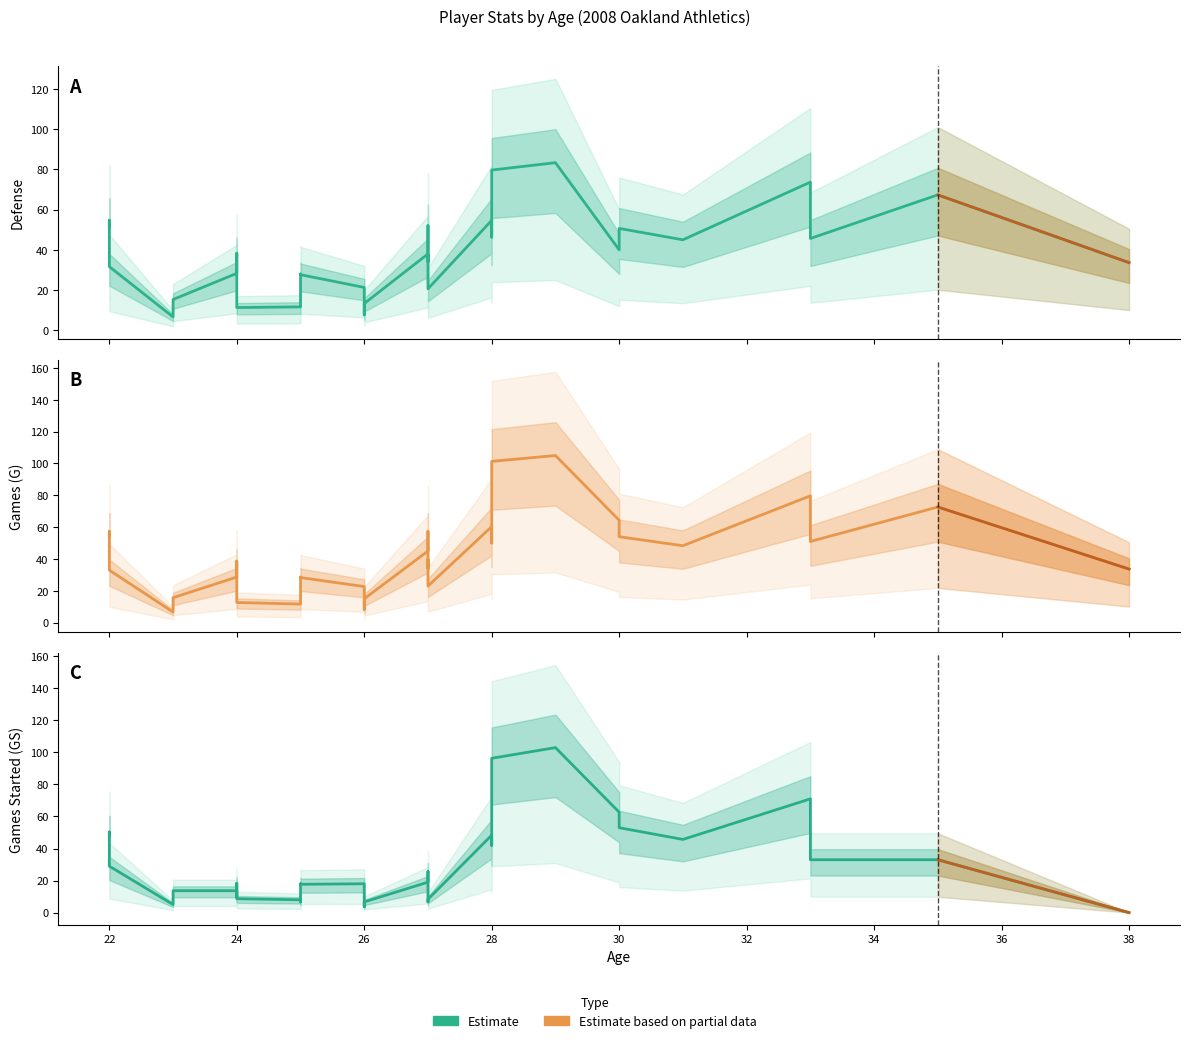

What value does the G series have at 27?

51